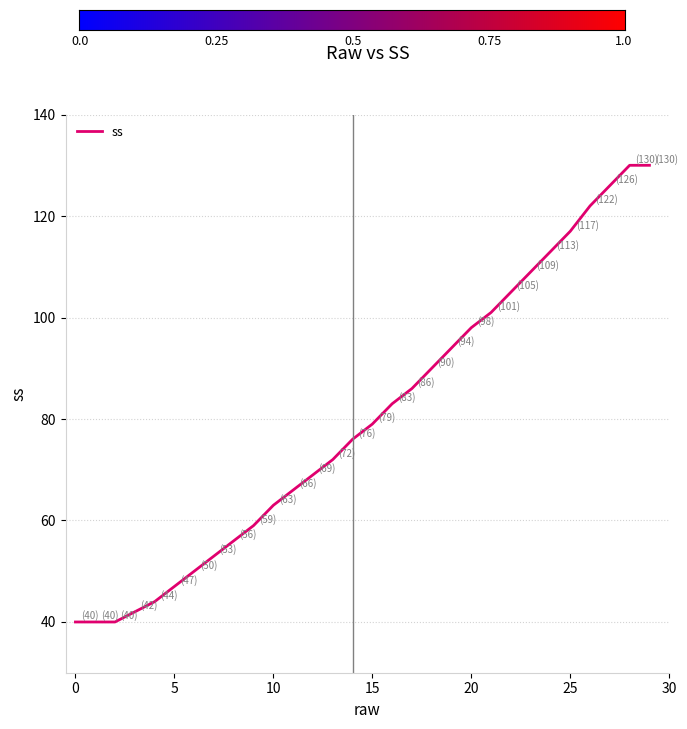

What is the maximum value shown in the chart?

130